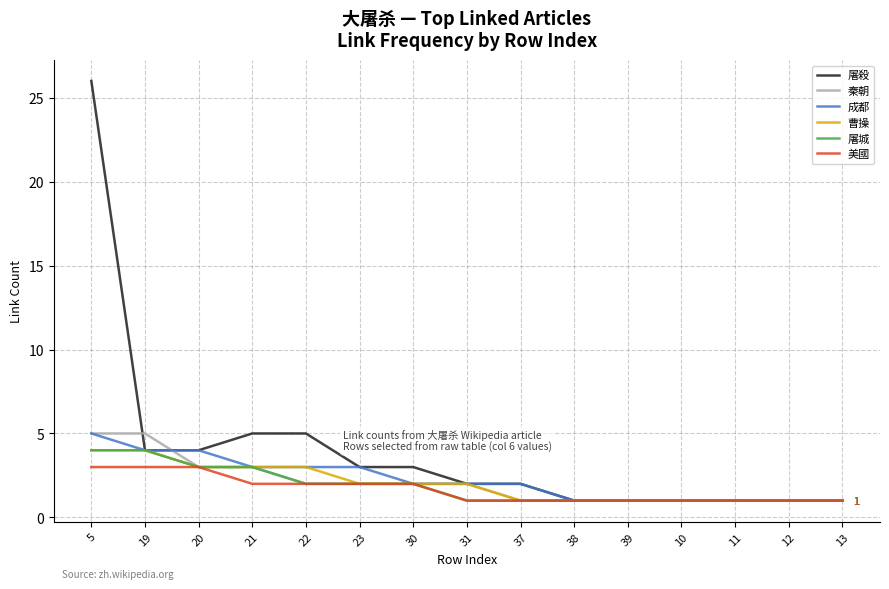

At which label does 成都 first exceed 2?

5